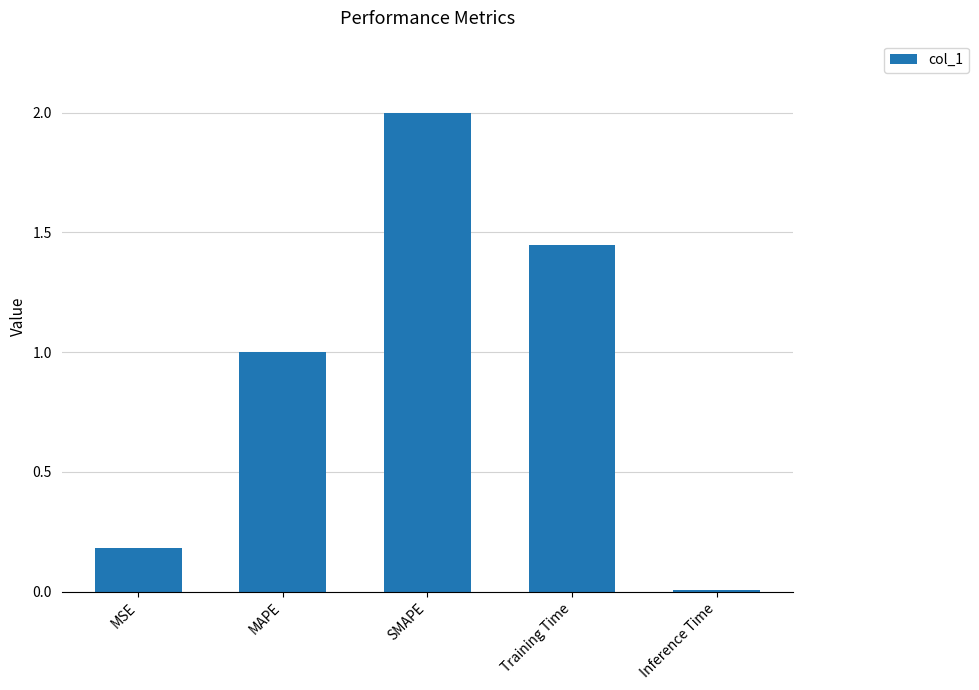

What is the average value?

0.9